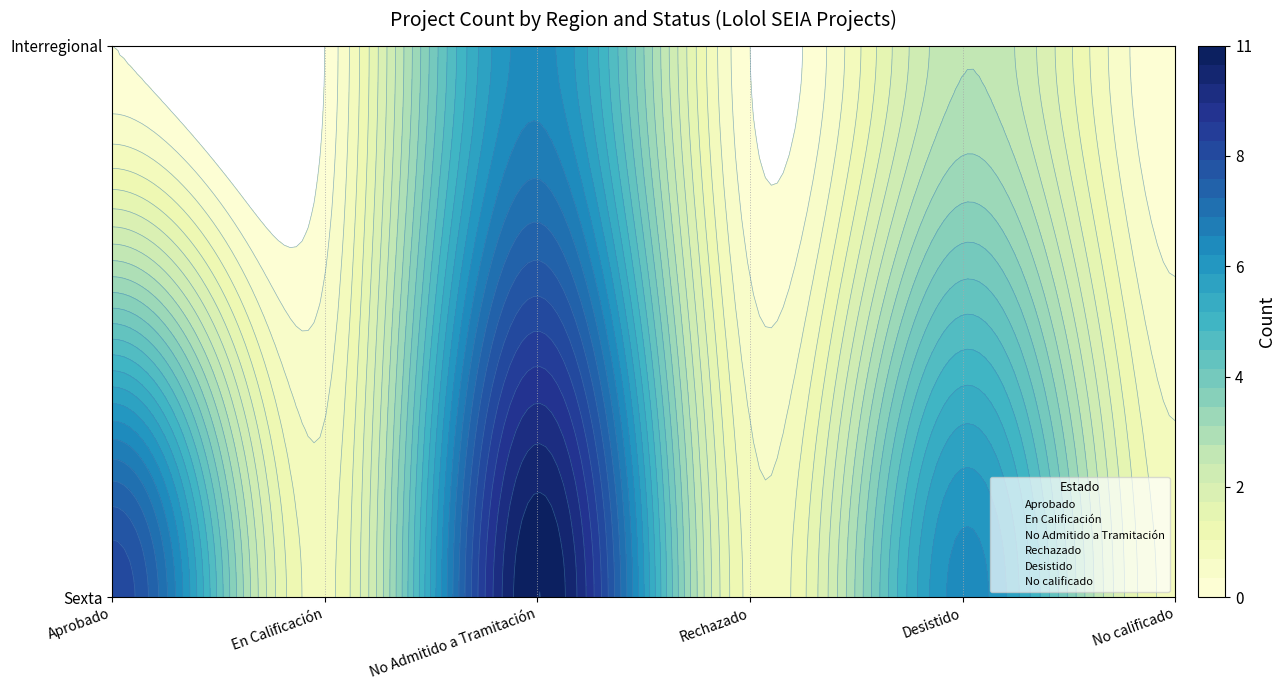

What is the total value across all series at Sexta?

30